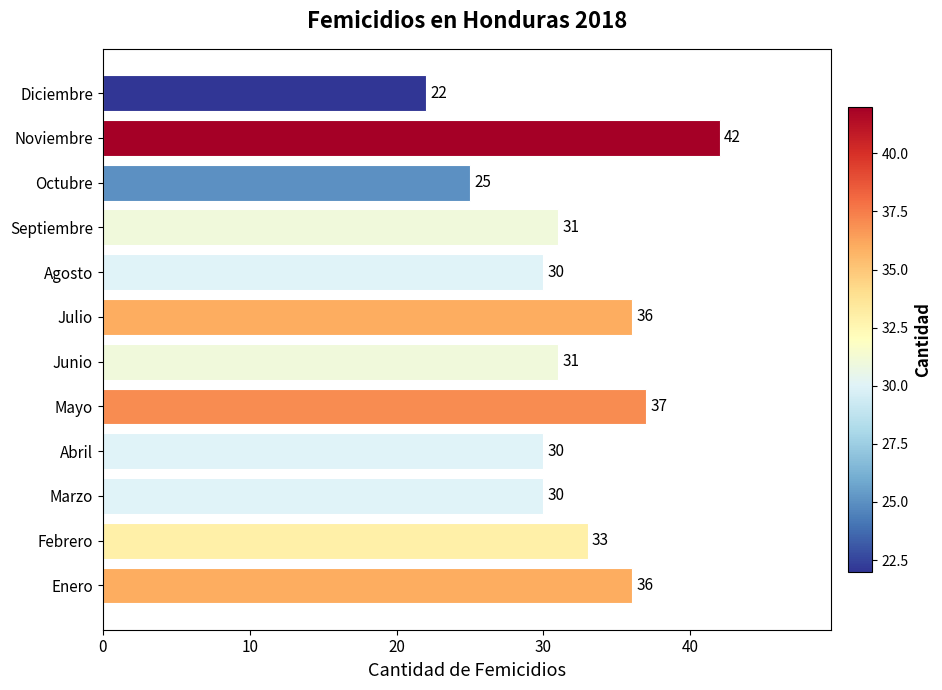

At which category does the chart reach its minimum across all series?

Diciembre